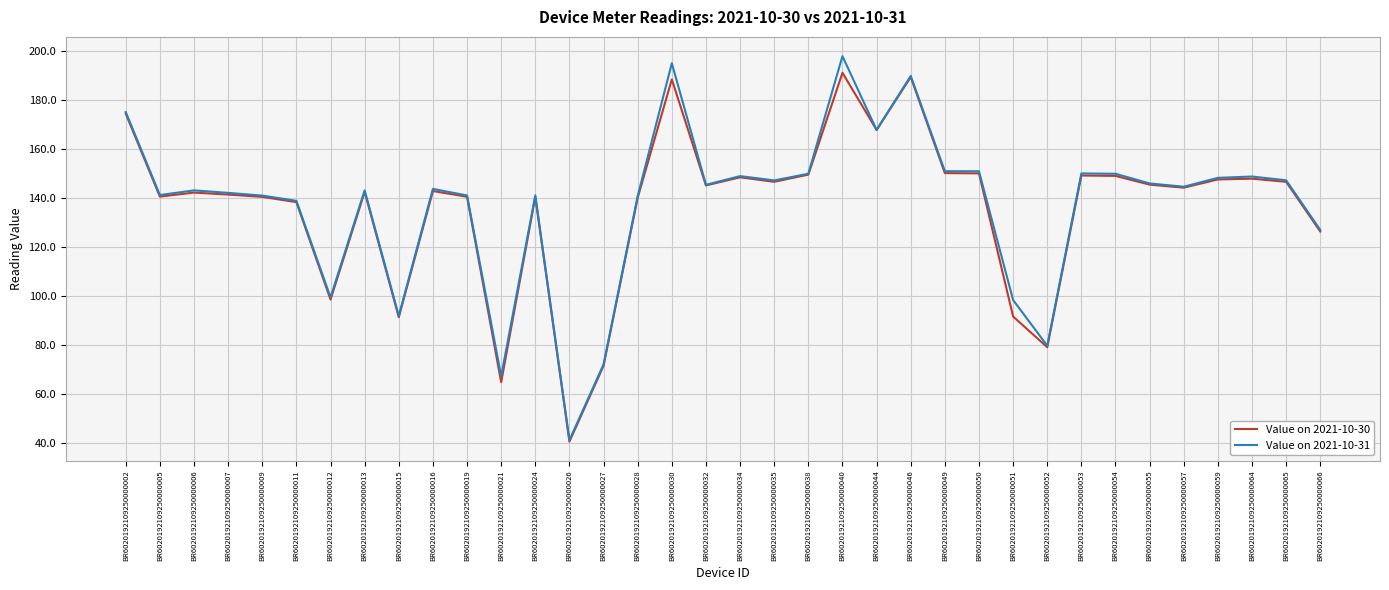

At how many categories does at least one series exceed 82?

32